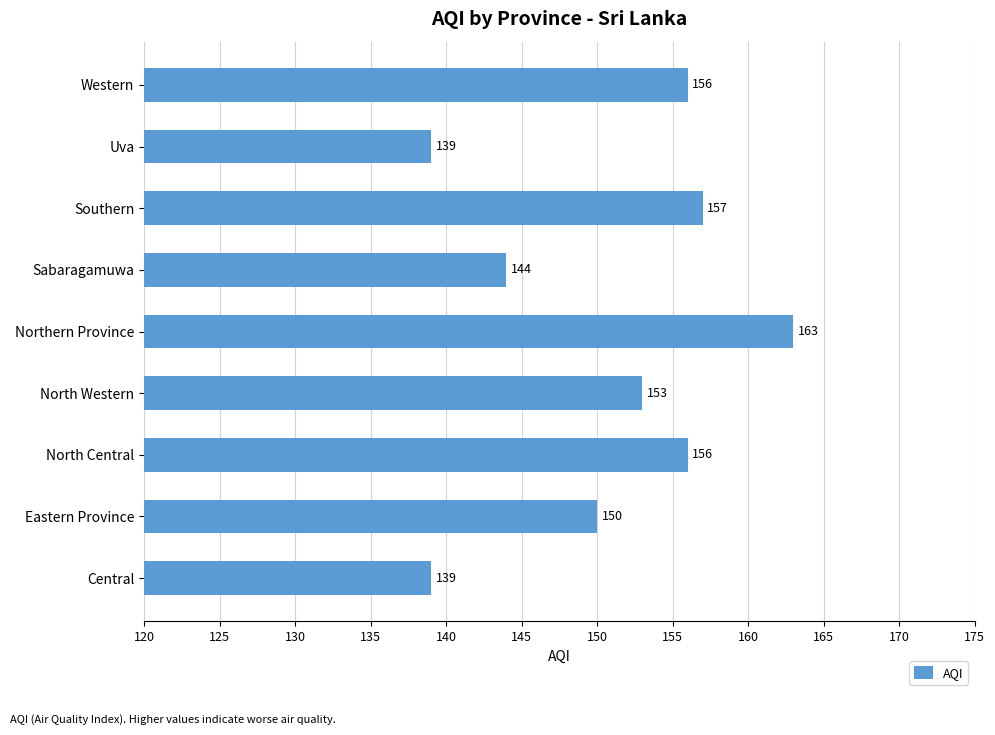

True or false: the data shows 156 at Western.

True